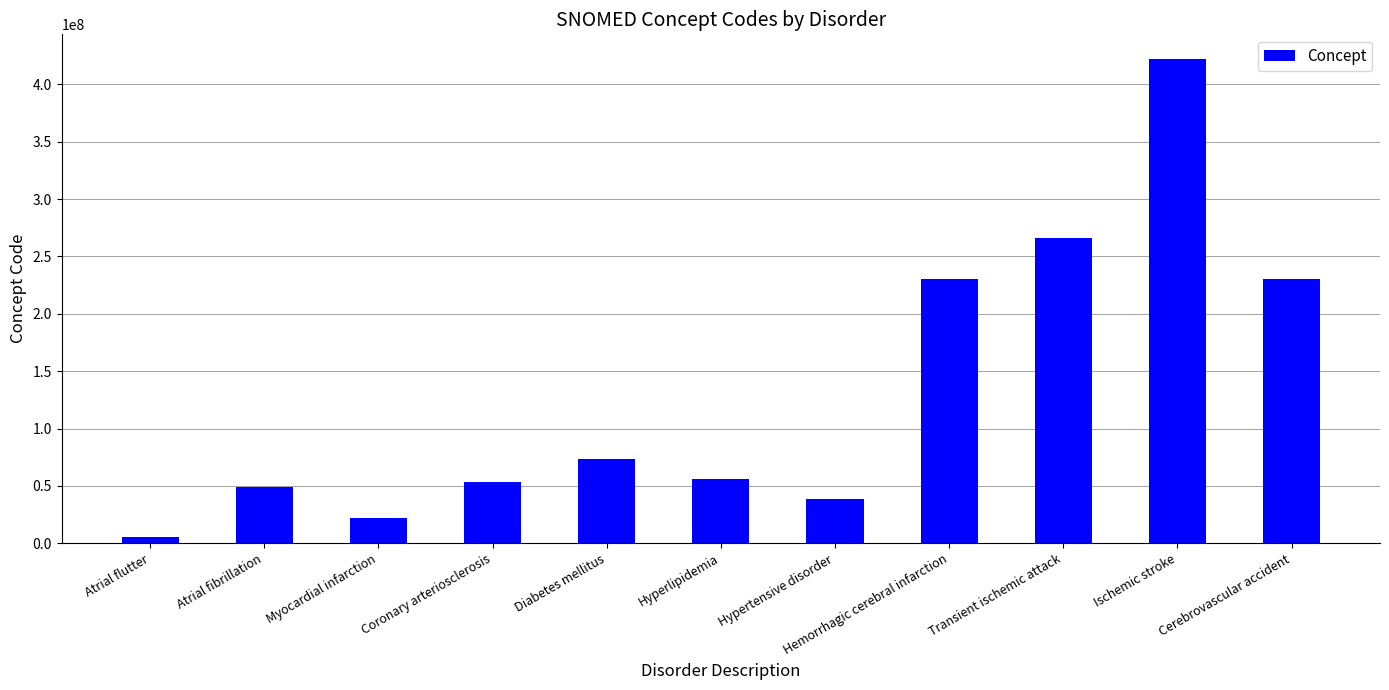

What is the sum of all values?

1448376046